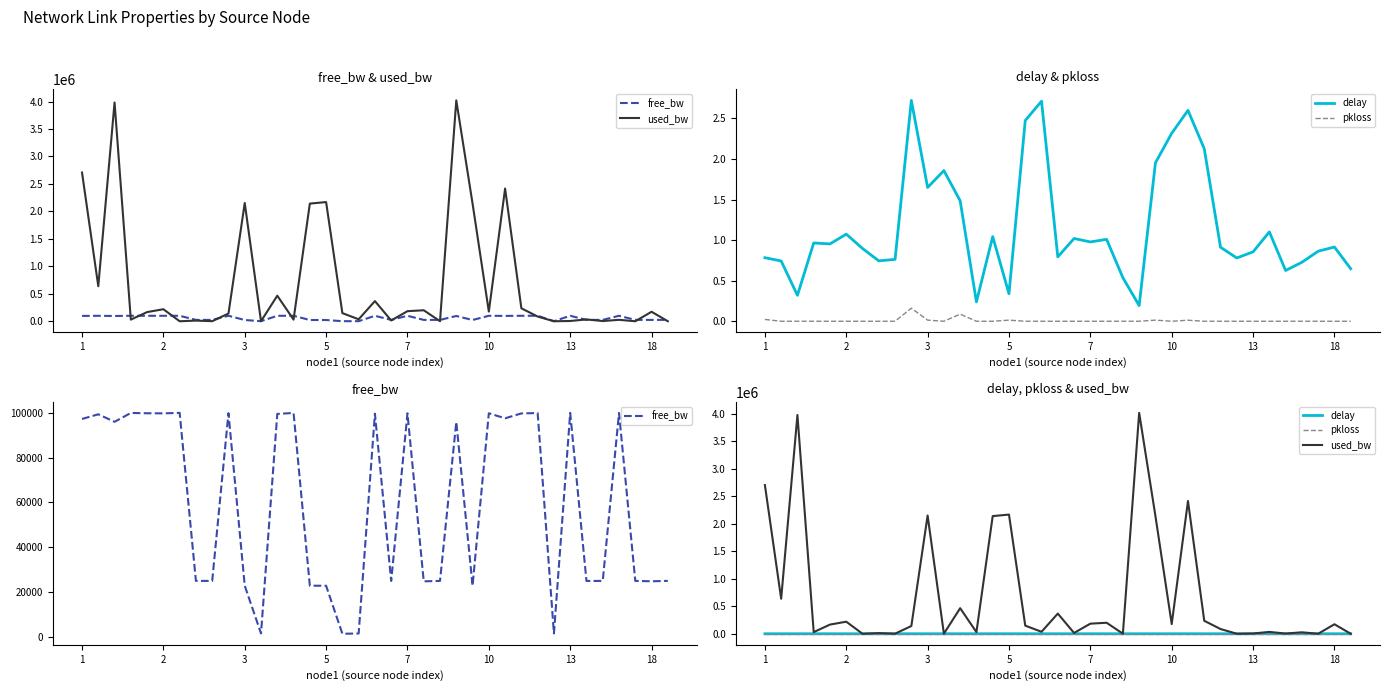

Which series changed the most between 14 and 32?

used_bw